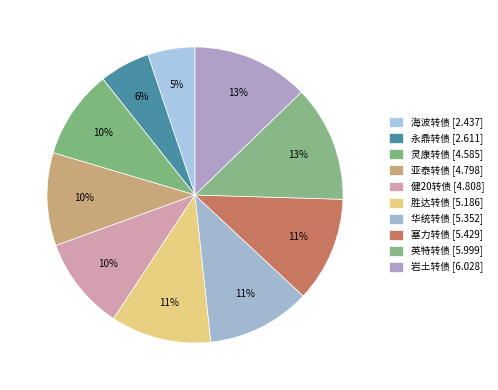

Is 华统转债 the majority of the pie?

No